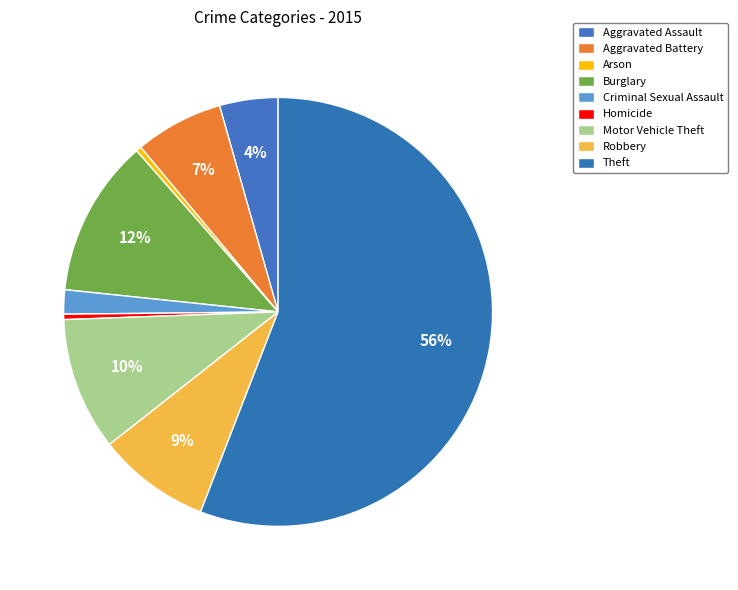

Count the number of slices in the pie.

9